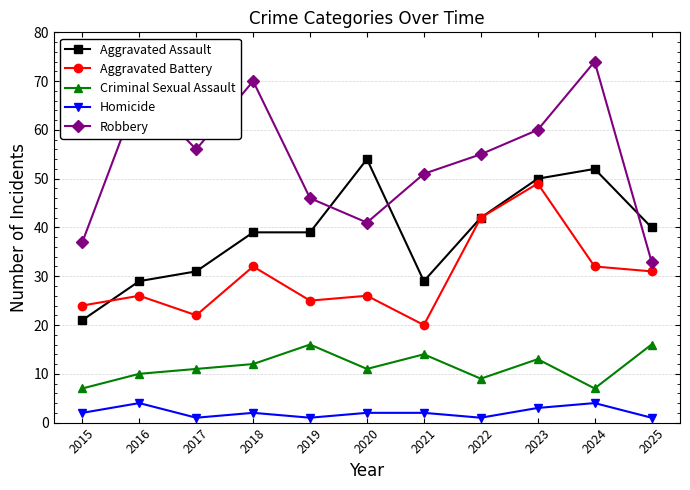

Which series ends up on top after the final intersection of Aggravated Assault and Aggravated Battery?

Aggravated Assault